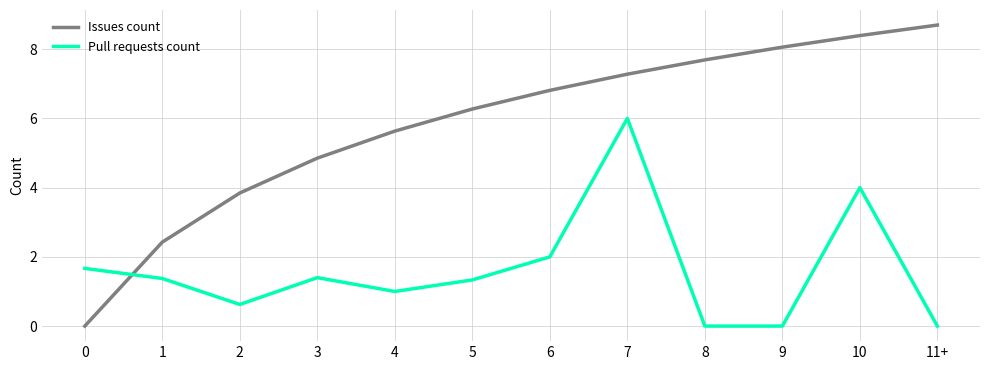

The value of Issues count at 6 is 1.9. True or false?

False